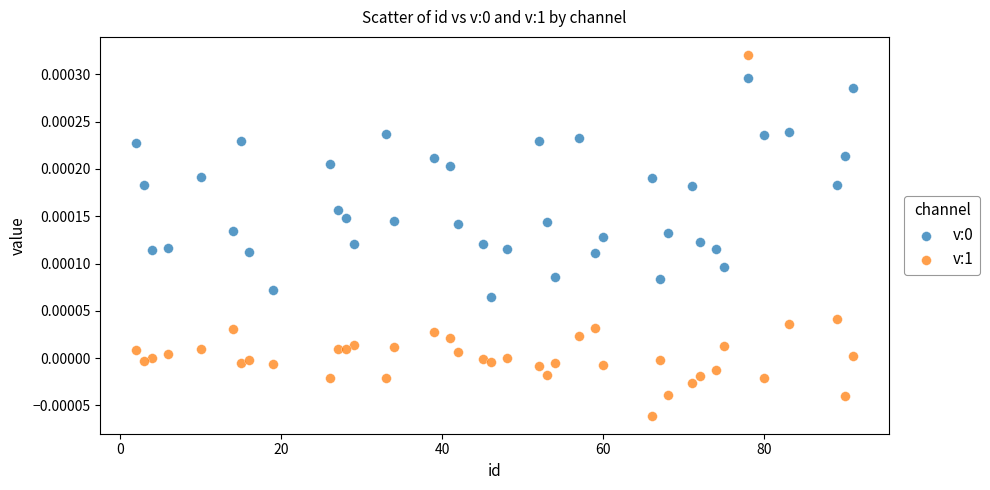

Which series has the largest Y range (max minus min)?

v:1